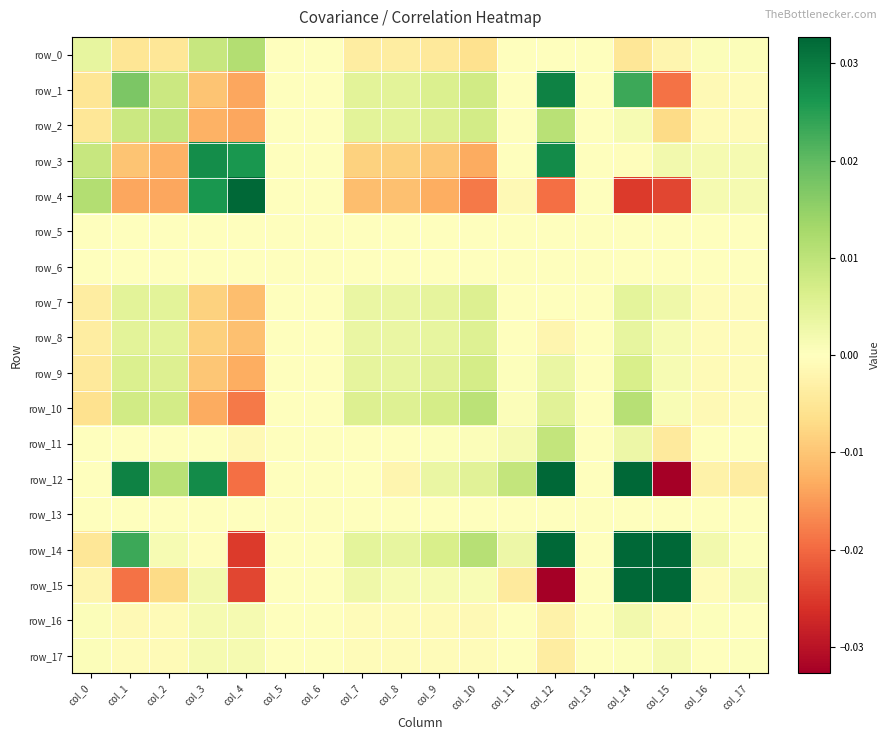

The row_0 series shows 0.0 at col_3. True or false?

False